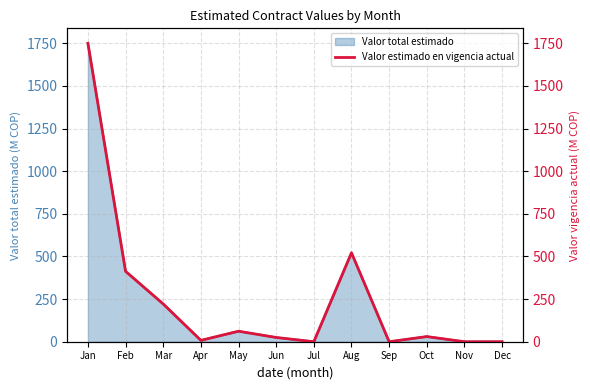

At which label does Valor total estimado reach its peak?

Jan